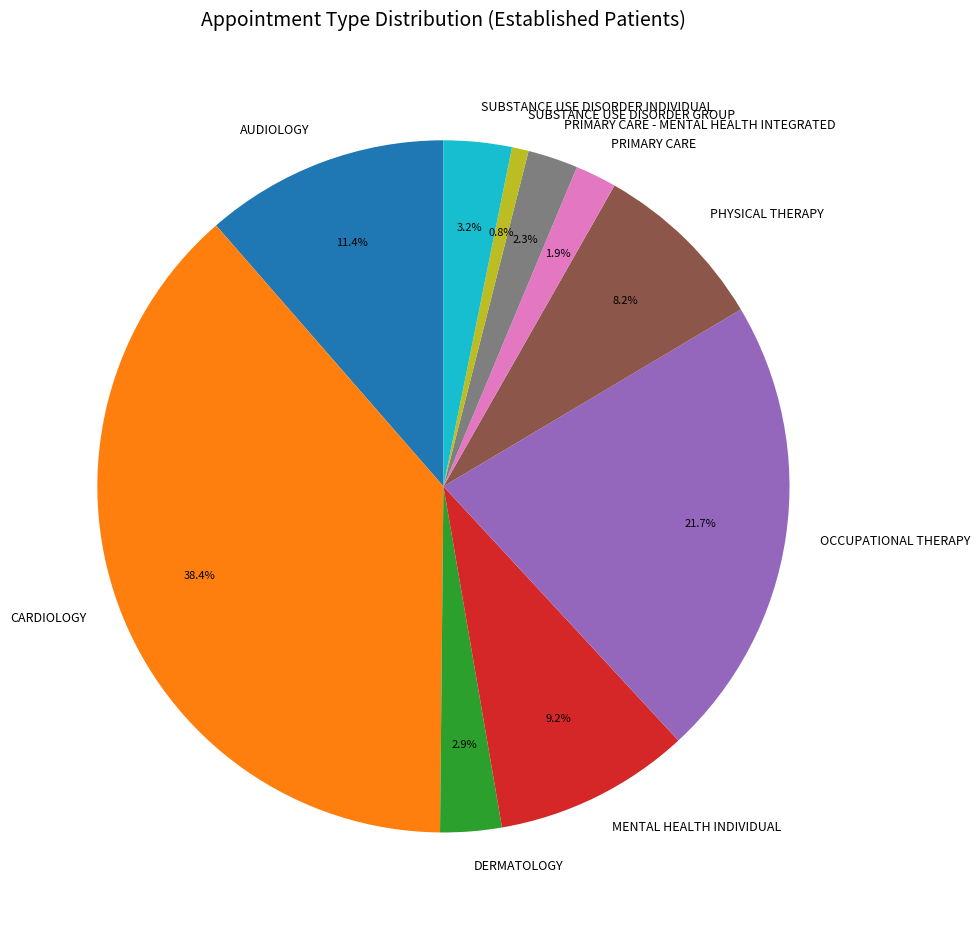

Which has a higher value, SUBSTANCE USE DISORDER GROUP or CARDIOLOGY?

CARDIOLOGY